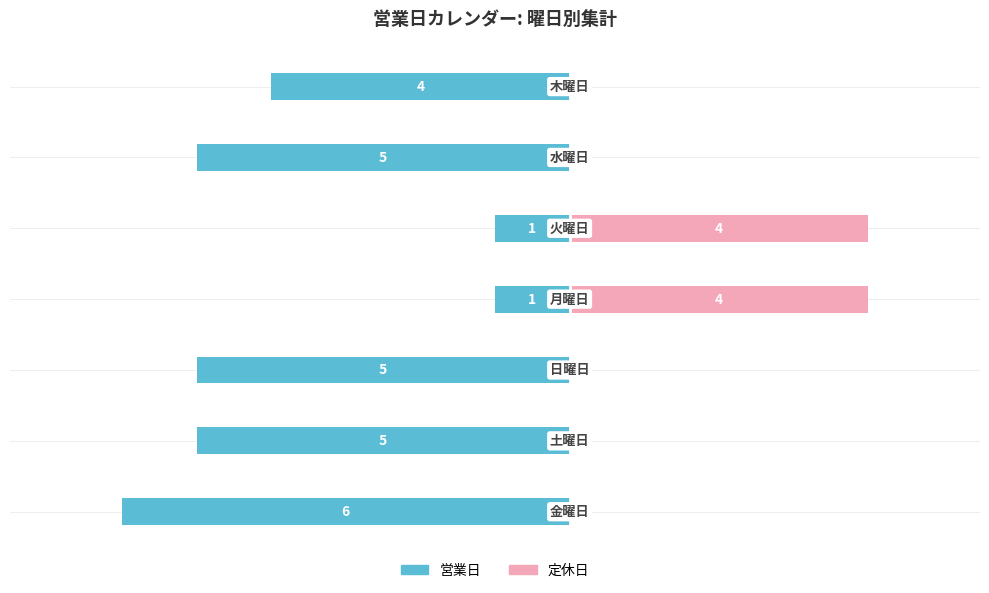

How many bars are there in each group?

2